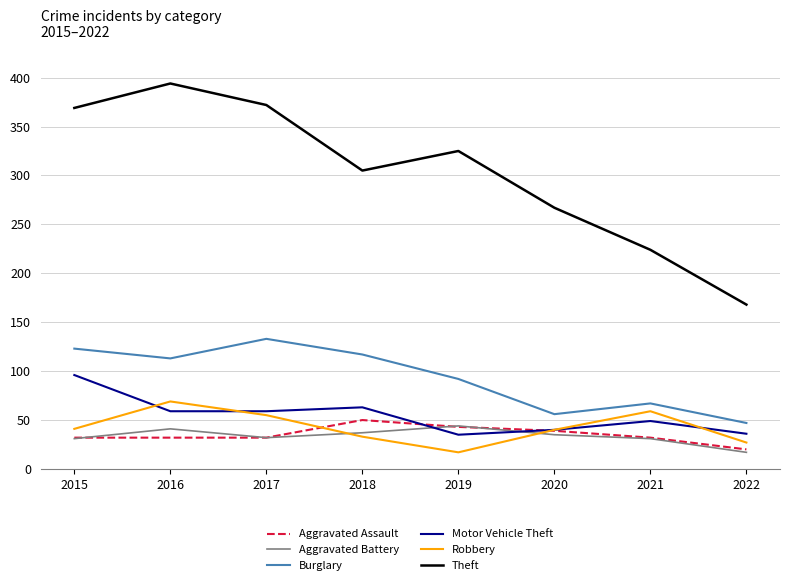

What is the difference between the maximum and minimum values in the Burglary series?

86